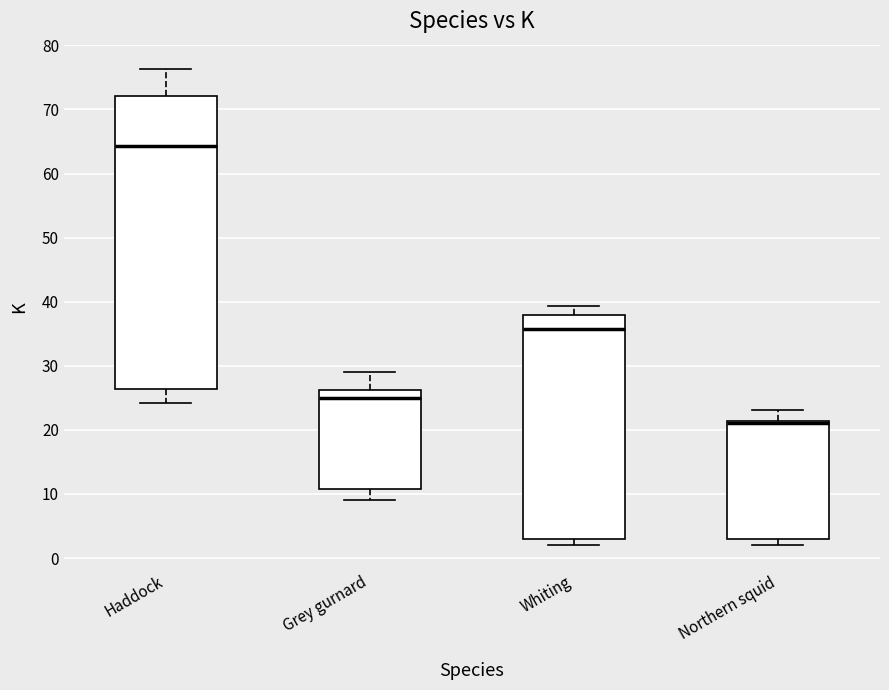

Reading left to right, transcribe this box plot: for each box, give where its median line is, the range the box spans, and where its two whiskers end, as read against the y-axis. The values are not printed on the chart, so give them approximately, as read against the axis.

Haddock: median 64, box 26 to 72, whiskers 24 to 76
Grey gurnard: median 25, box 11 to 26, whiskers 9 to 29
Whiting: median 36, box 3 to 38, whiskers 2 to 39
Northern squid: median 21 (just below the box's upper edge), box 3 to 21, whiskers 2 to 23